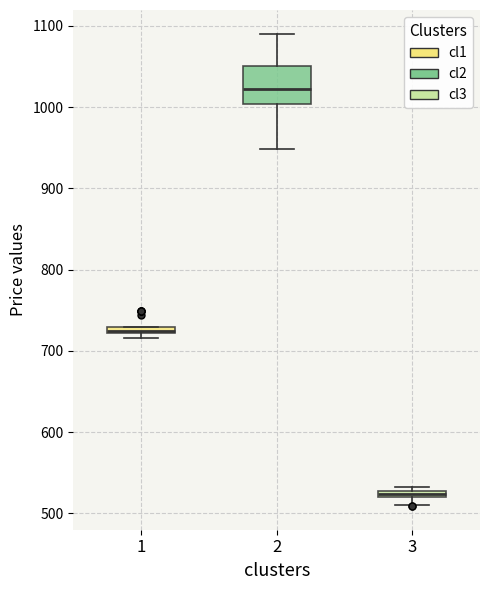

Which box is the tallest, from its lower edge to its upper edge?

2